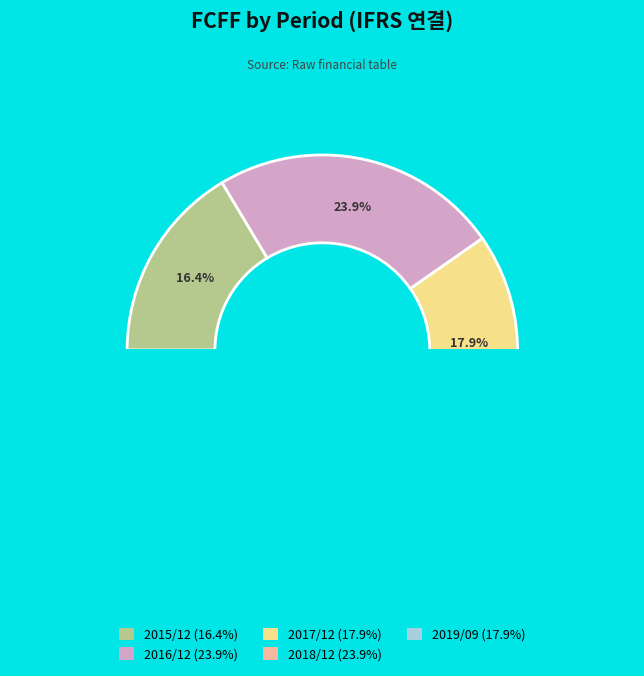

What is the ratio of the value at 2016/12 to the value at 2015/12?

1.5